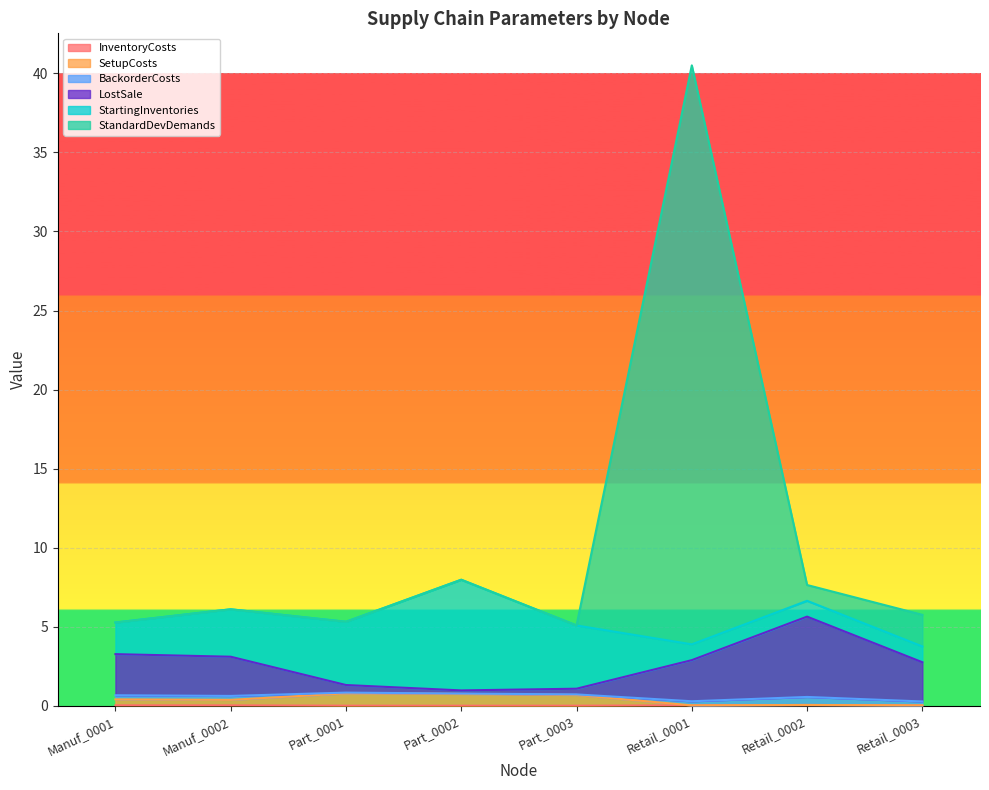

At which category is the sum across all series the highest?

Retail_0001